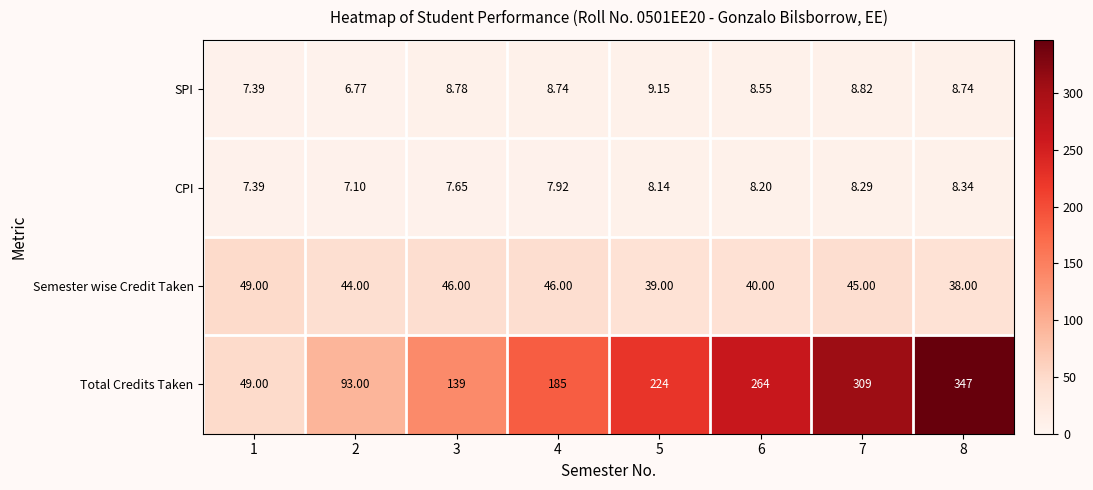

Which series has the largest range (max minus min)?

Total Credits Taken